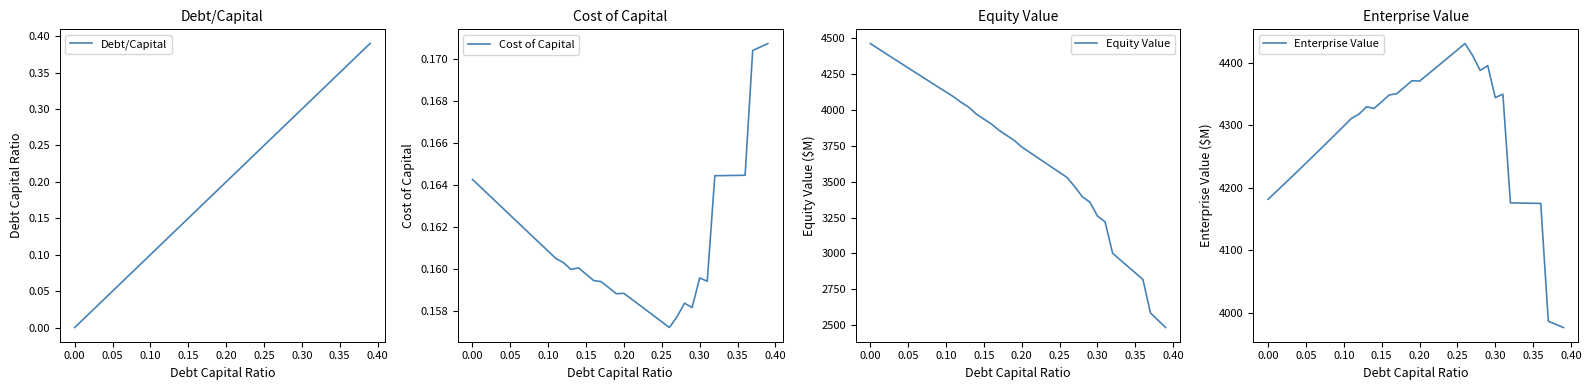

Is it true that Debt/Capital equals 0.0 at 0.10?

False